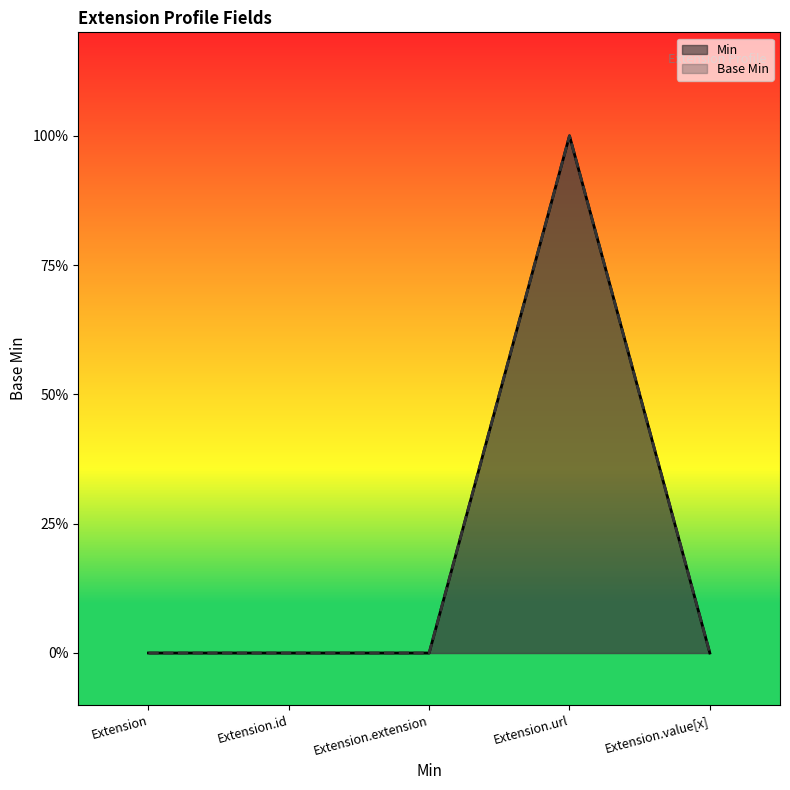

Which label corresponds to the largest value in the chart?

Extension.url